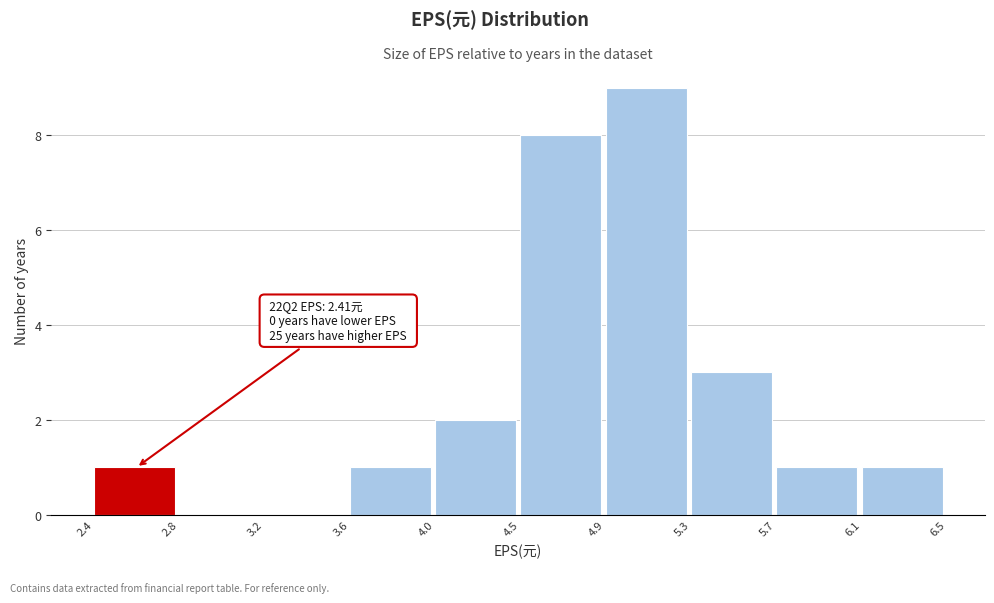

Reading left to right, list all the values displayed in this chart.

2.4=1	2.8=0	3.2=0	3.6=1	4.0=2	4.5=8	4.9=9	5.3=3	5.7=1	6.1=1